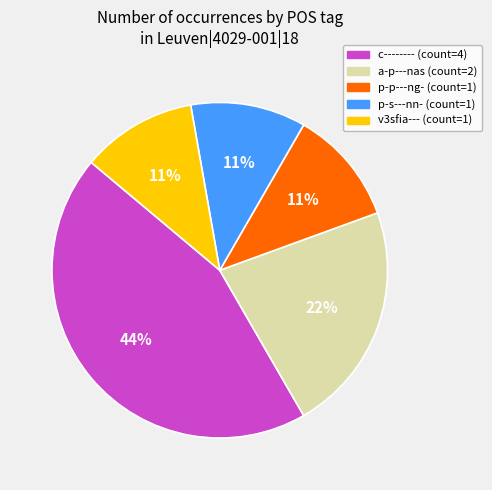

To the nearest percent, what is the average slice percentage?

20%